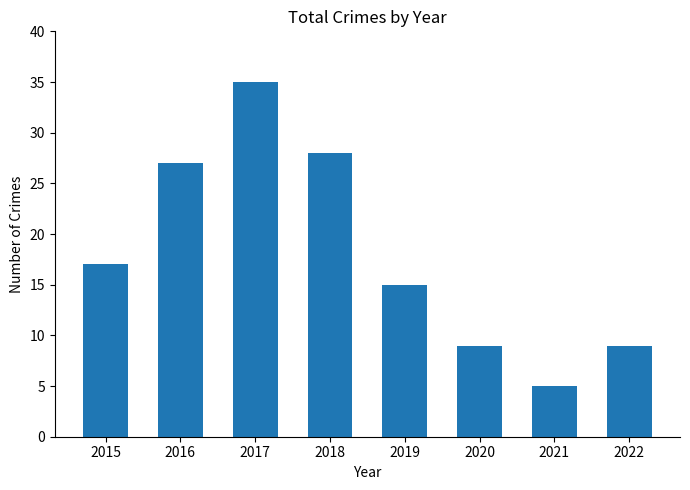

The chart shows a value of 9 at 2022. True or false?

True